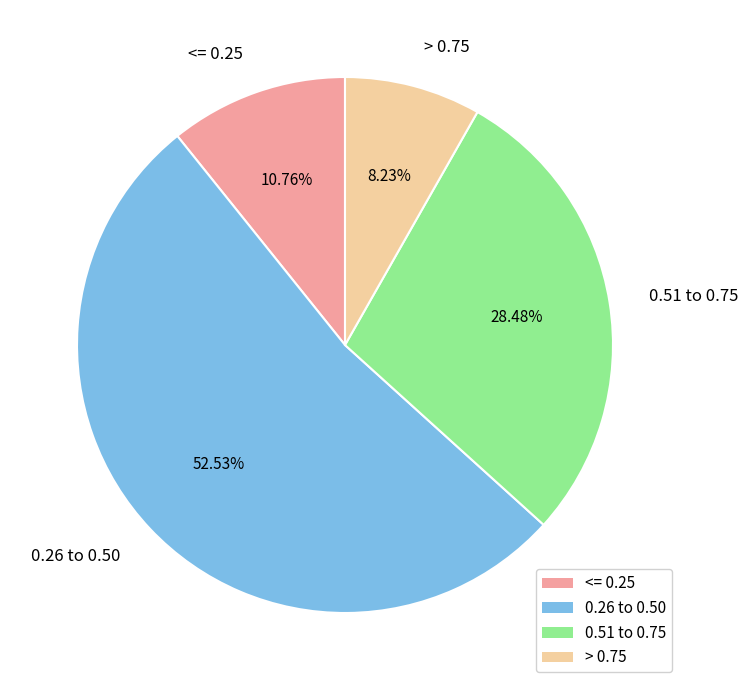

To the nearest percent, what is the difference between the largest and smallest slice percentages?

44%